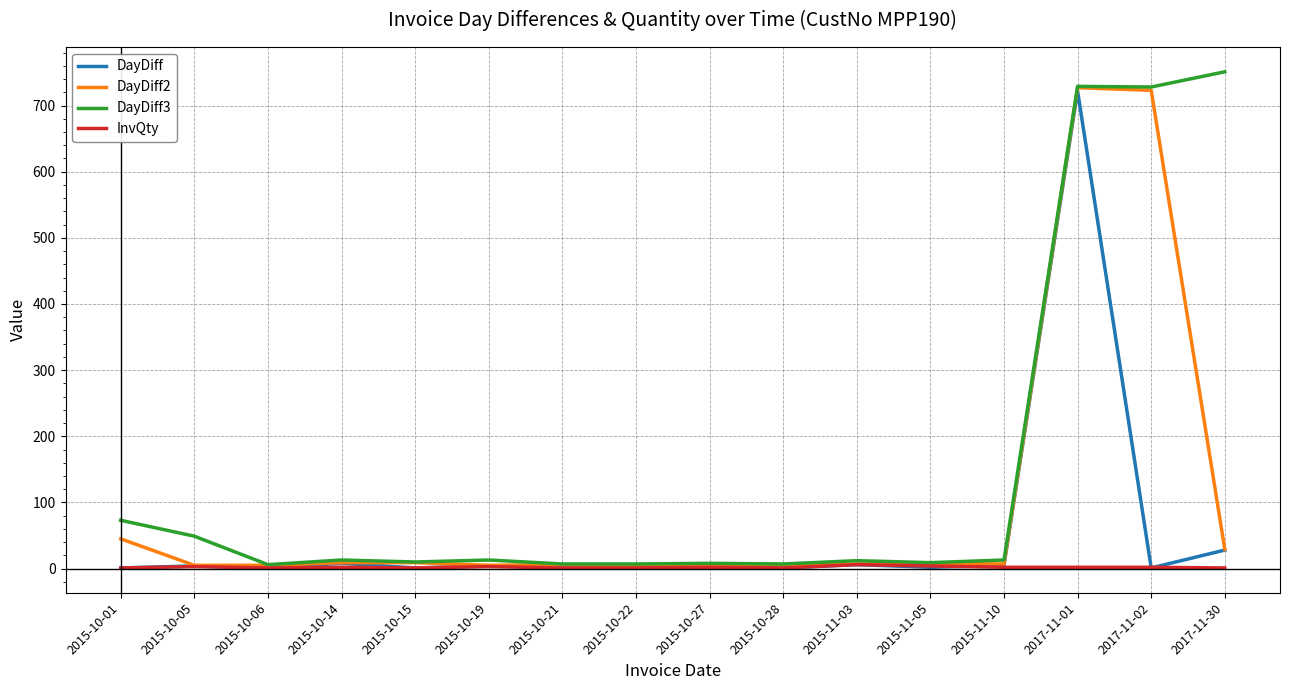

Which series has the largest total across all categories?

DayDiff3